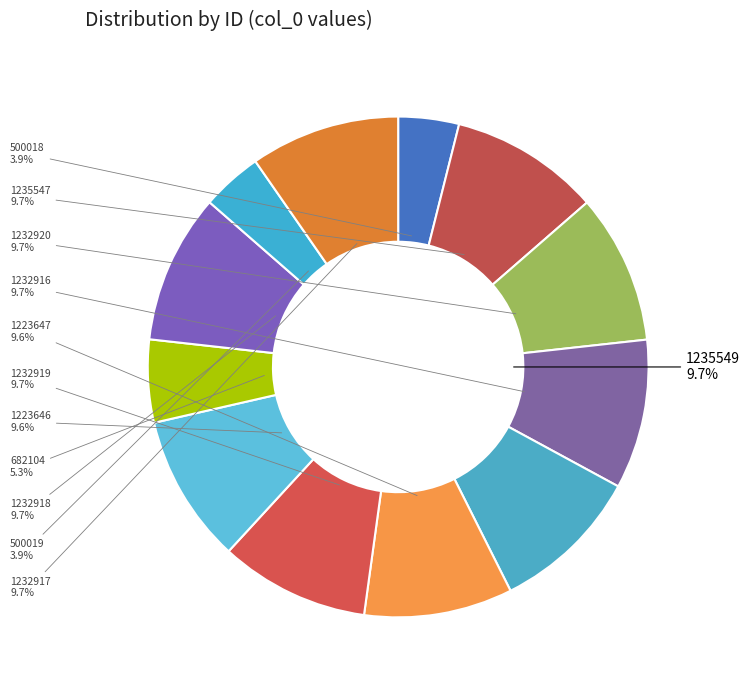

Does 1235549 account for over 50% of the chart?

No